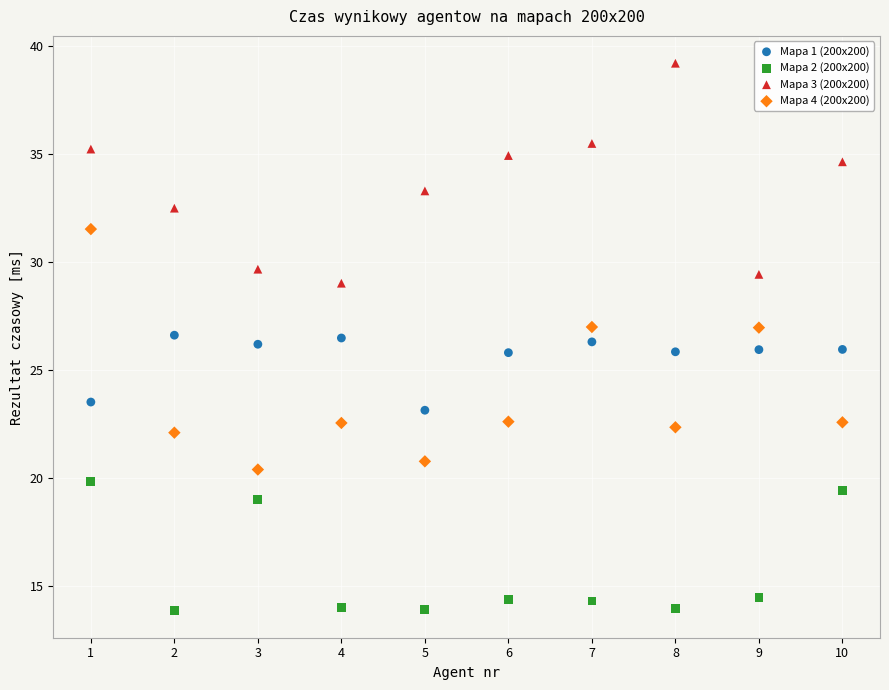

Which series reaches the minimum Y coordinate?

Mapa 2 (200x200)